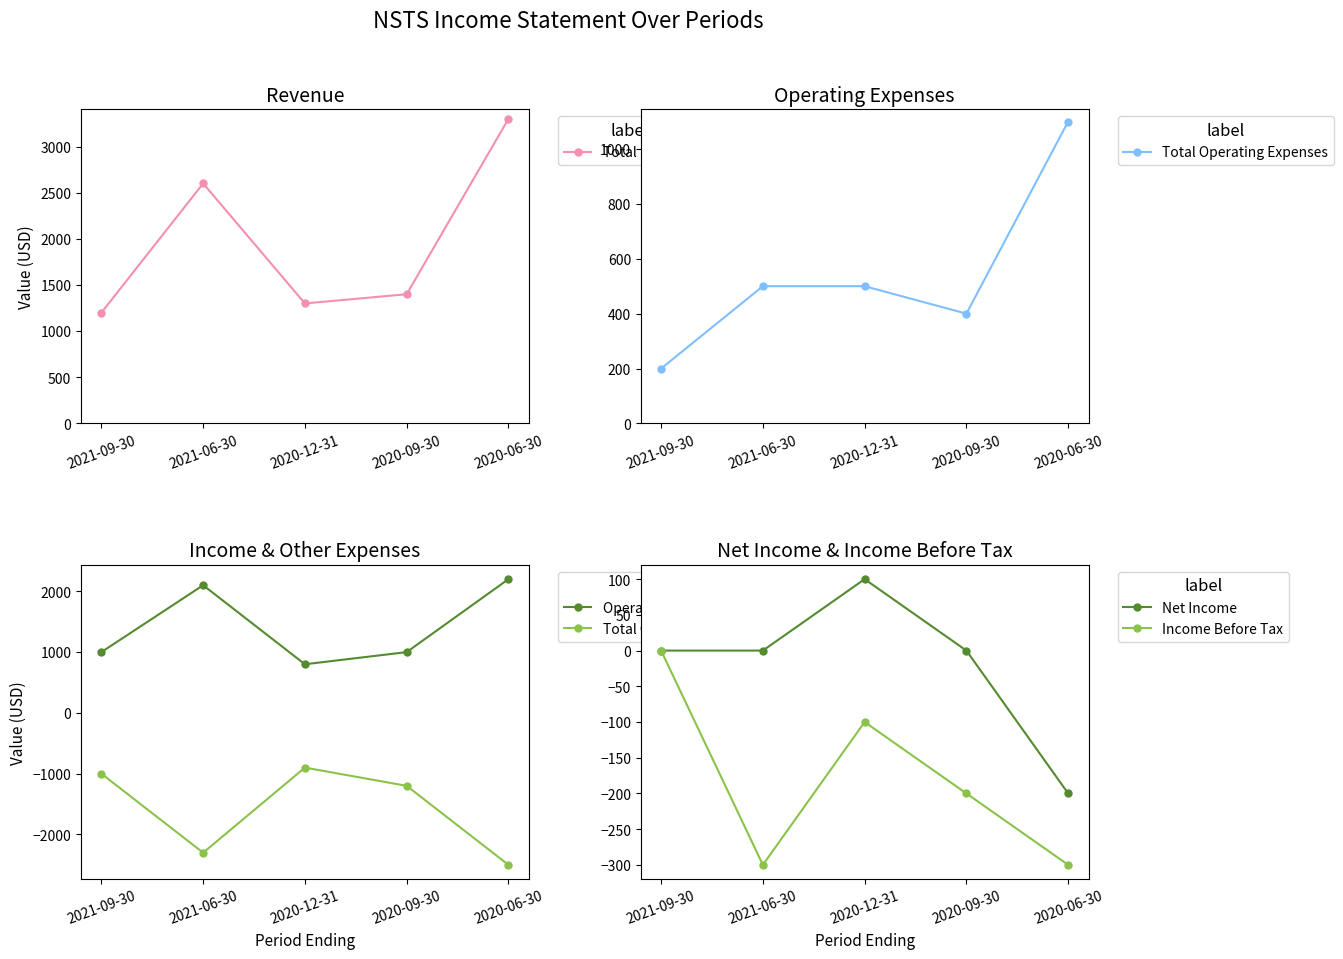

Which series has the widest spread of values?

Total Revenue